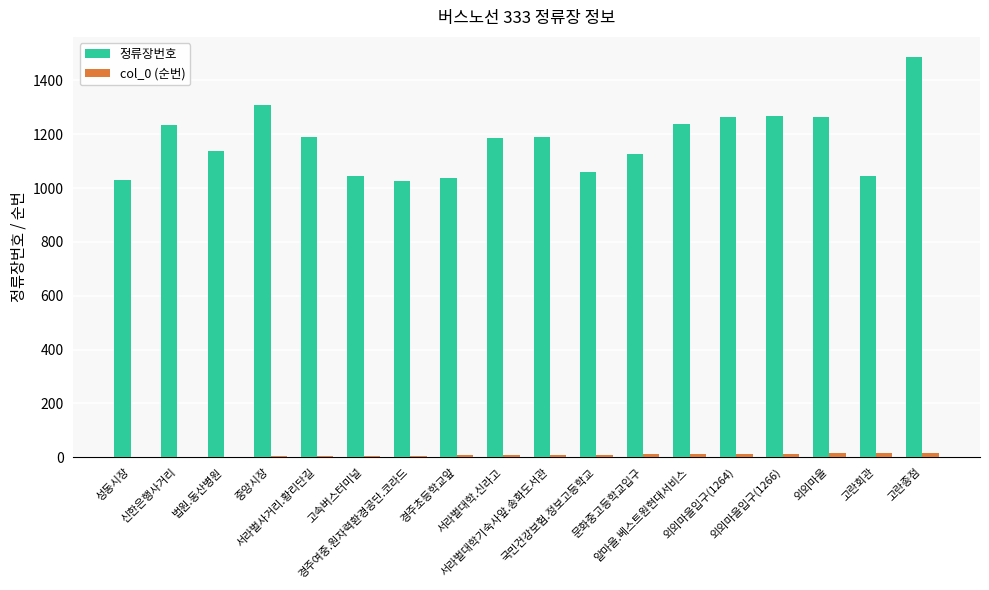

Which series has the largest total across all categories?

정류장번호